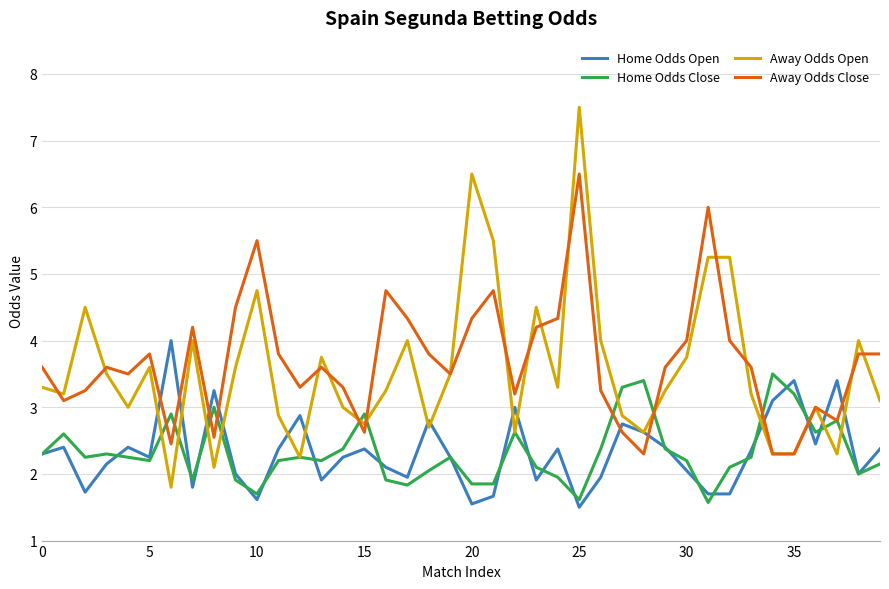

Which series has the largest total across all categories?

Away Odds Close